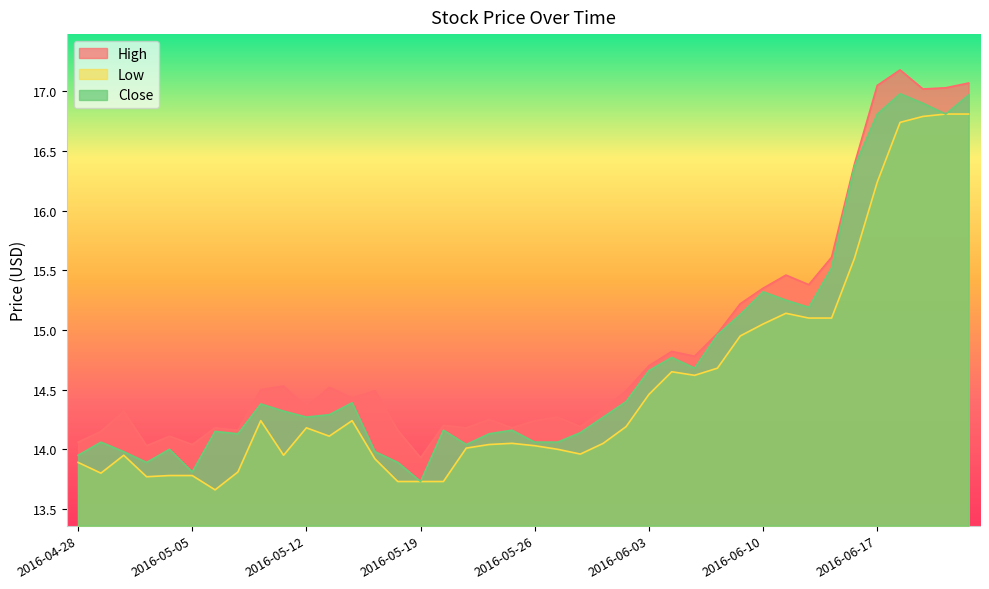

True or false: High has a value of 26.5 at 2016-06-15.

False